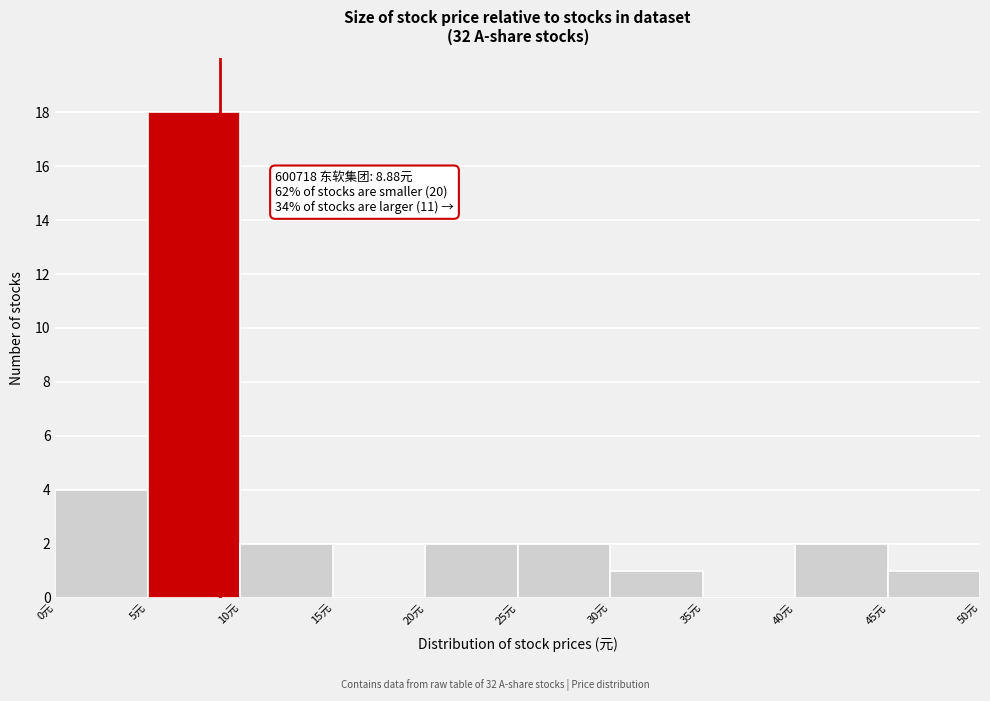

Over which range of the x-axis is the bar tallest?

5 to 10